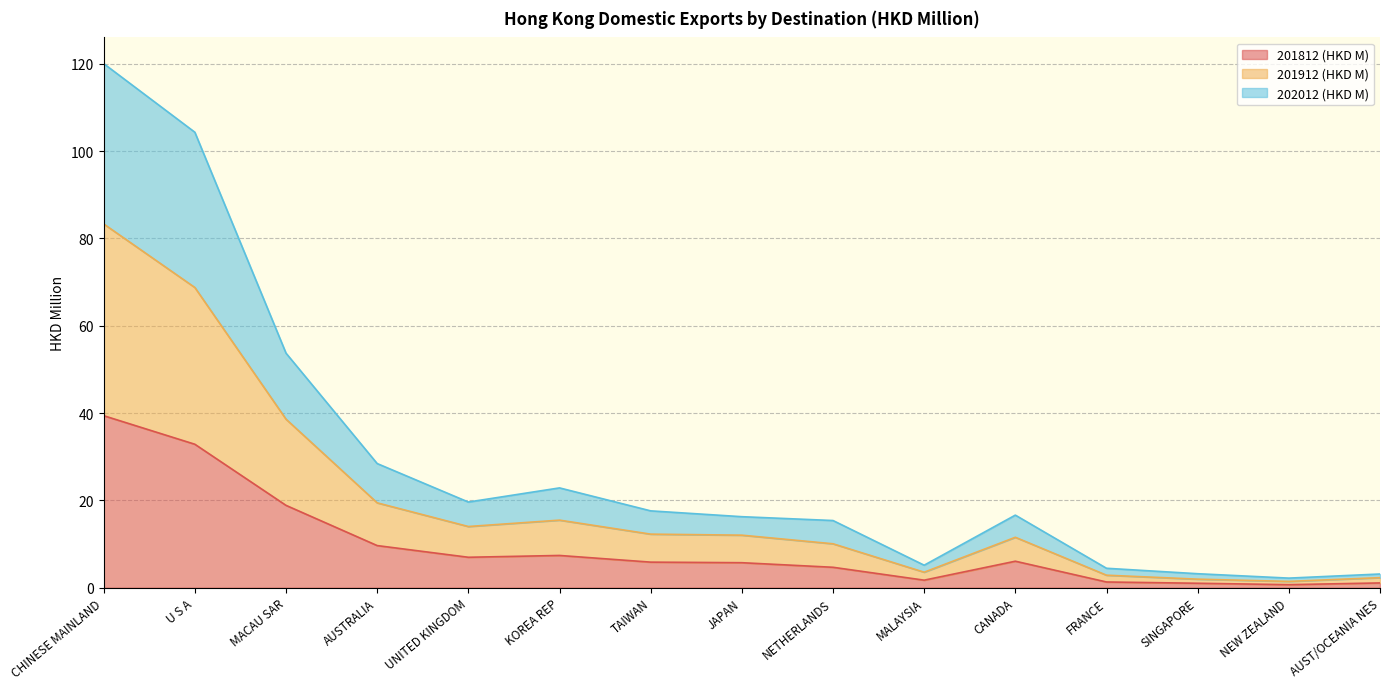

What is the total value across all series at UNITED KINGDOM?

19.6